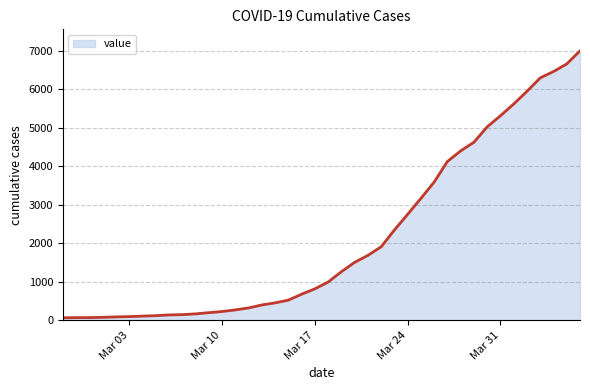

What is the difference between the maximum and minimum values?

6939